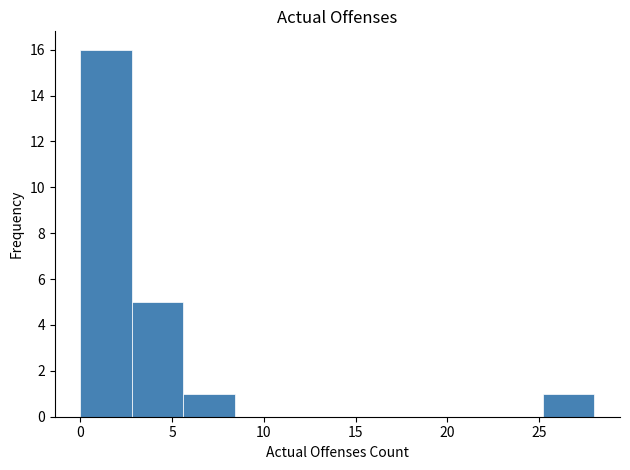

Reading left to right, transcribe this chart: for each bar, give the range it covers on the x-axis and its height. Neither the bar edges nor the heights are printed on the chart, so give them approximately, as read against the axes.

0.0 to 2.8: 16
2.8 to 5.6: 5
5.6 to 8.4: 1
8.4 to 11.2: 0
11.2 to 14.0: 0
14.0 to 16.8: 0
16.8 to 19.6: 0
19.6 to 22.4: 0
22.4 to 25.2: 0
25.2 to 28.0: 1